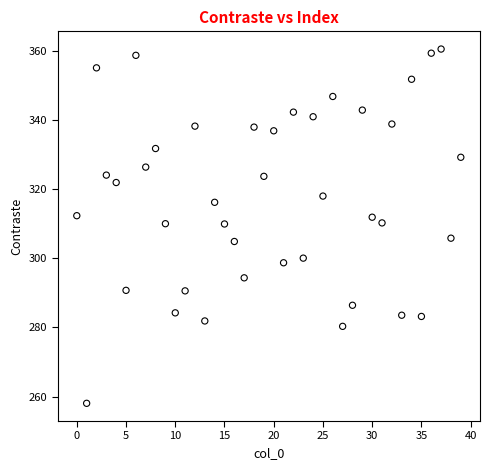

What is the range of Y values (max minus min)?

102.5